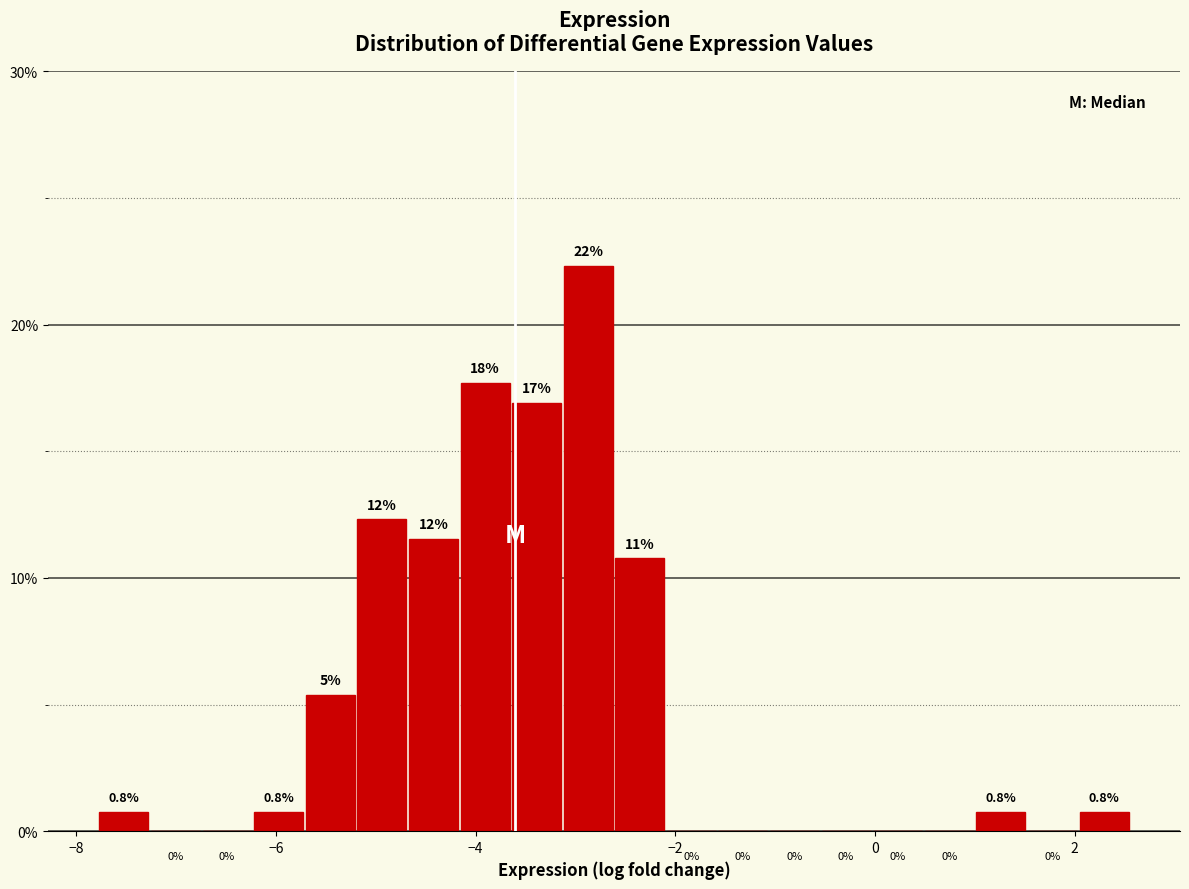

Read against the x-axis, roughly where is the centre of the tallest bar?

-2.8